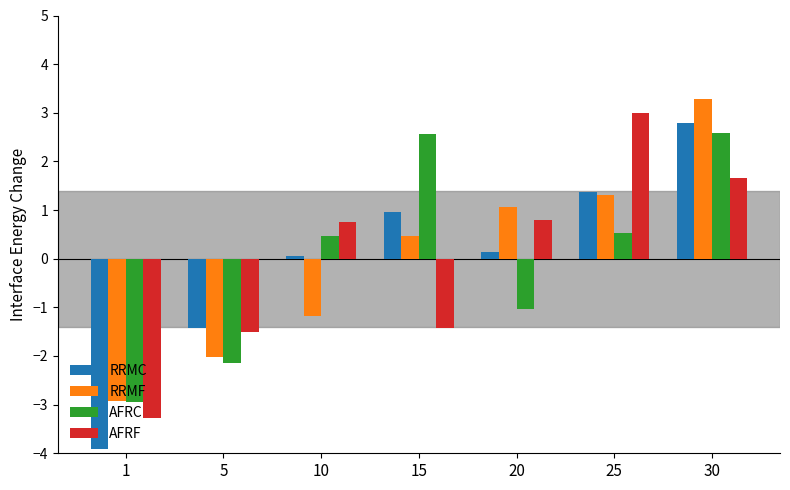

The AFRF series shows 1.0 at 25. True or false?

False